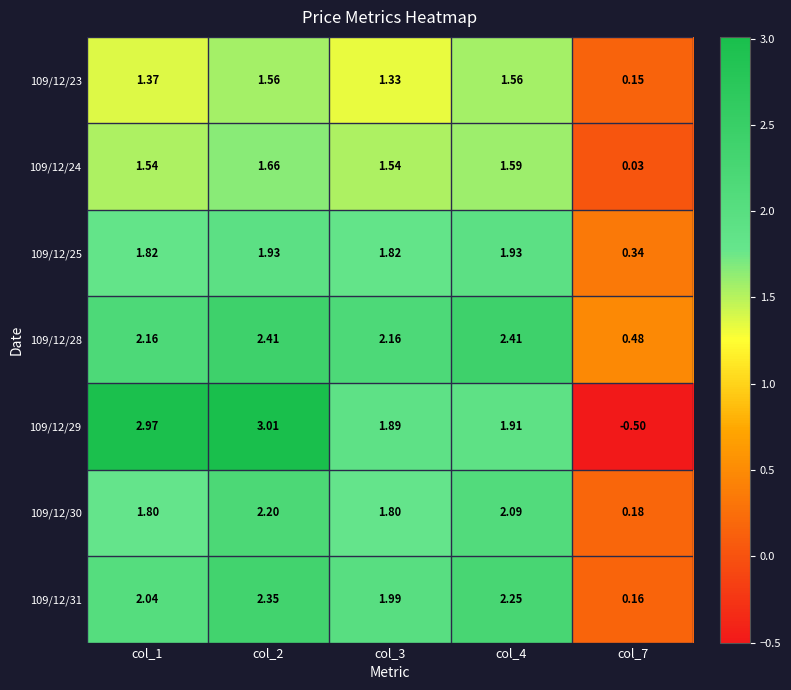

Is the value of 109/12/29 at col_3 greater than the value of 109/12/24 at col_1?

Yes